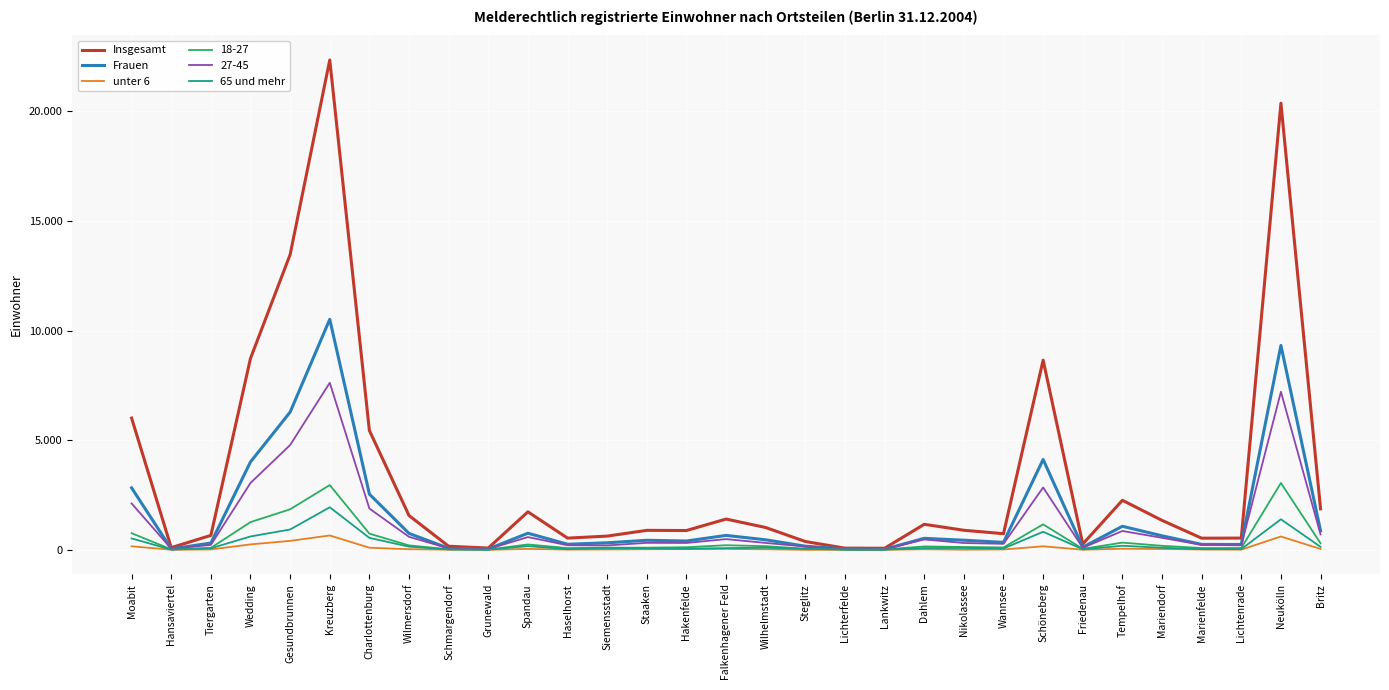

What is the label of the 26th point from the left?

Tempelhof